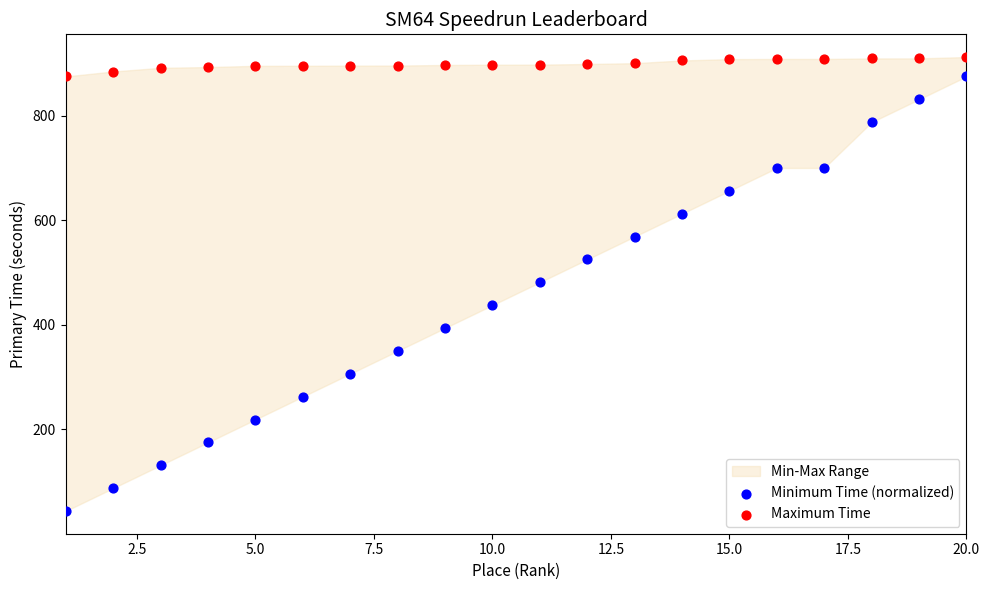

Across all data points, what is the range of X values (max minus min)?

19.0